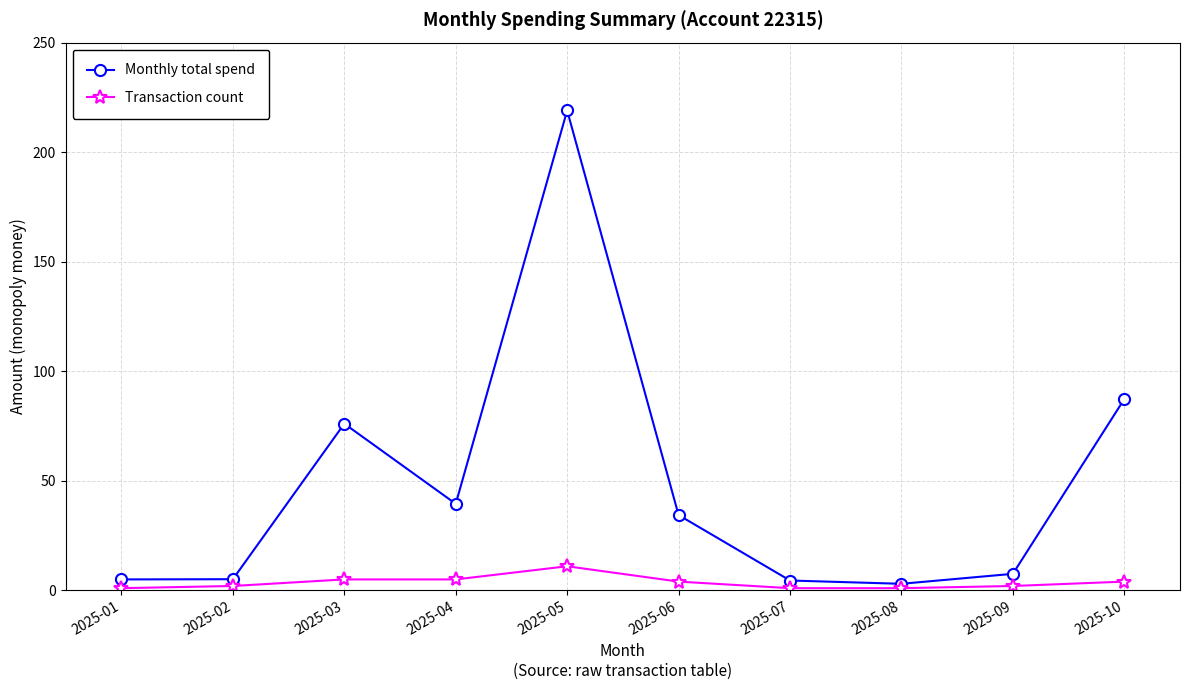

How many lines are shown in the chart?

2